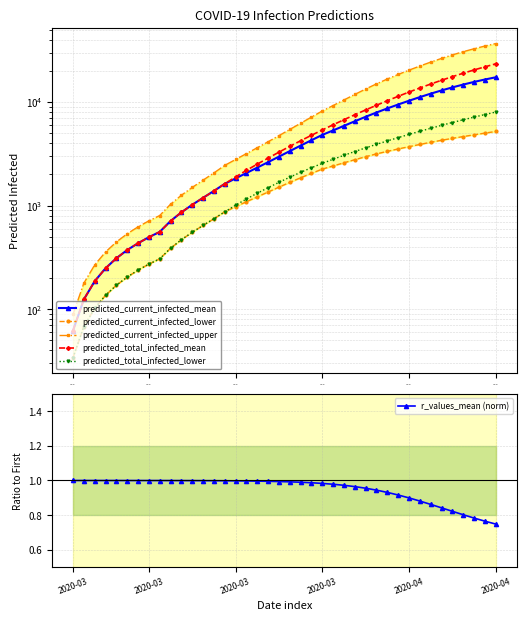

What is the sum of the predicted_current_infected_upper values at 11 and 27?

14840.0